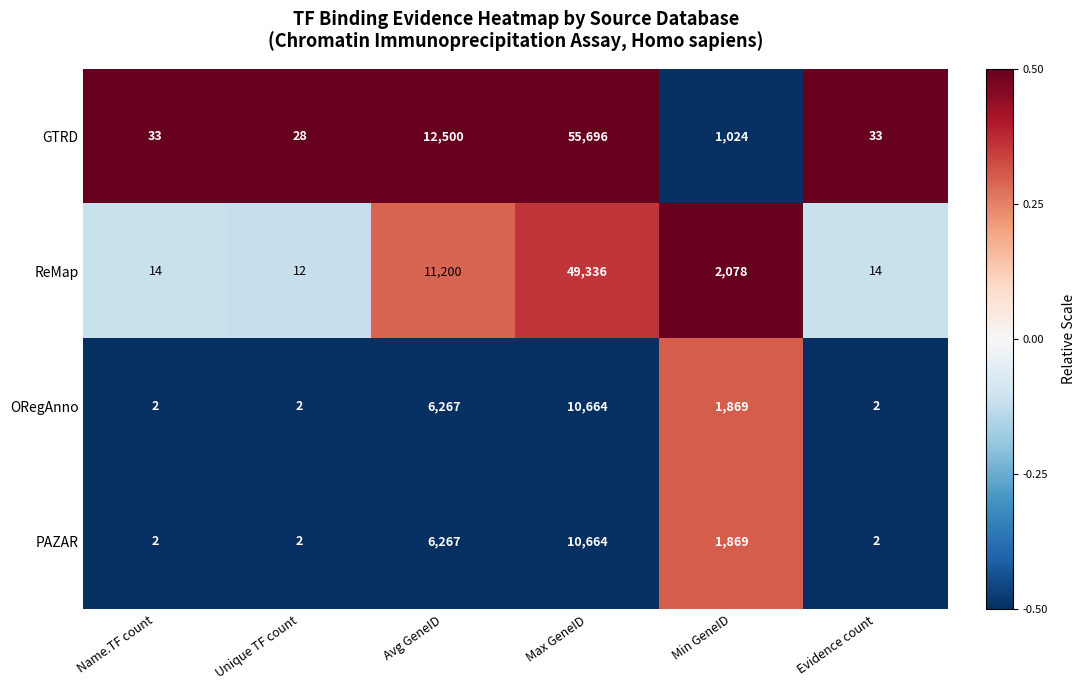

At which category is the sum across all series the highest?

Max GeneID